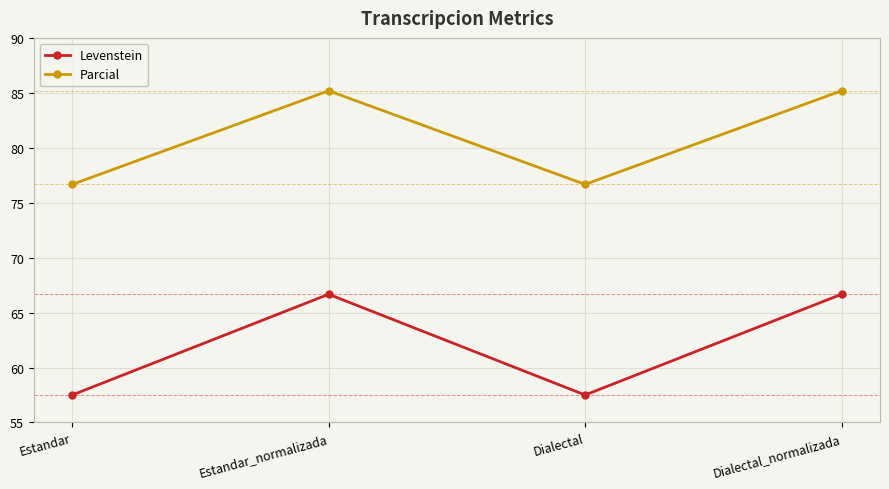

What is the minimum value shown in the chart?

57.5